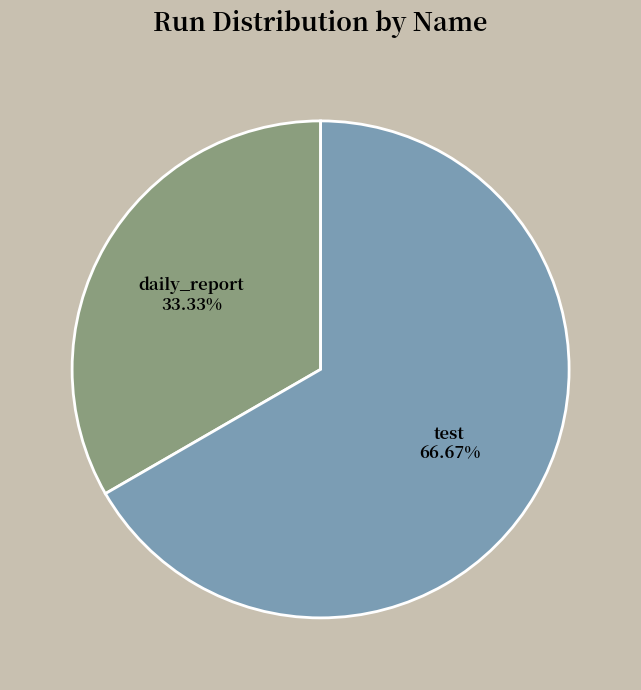

To the nearest percent, what is the combined percentage of test and daily_report?

100%